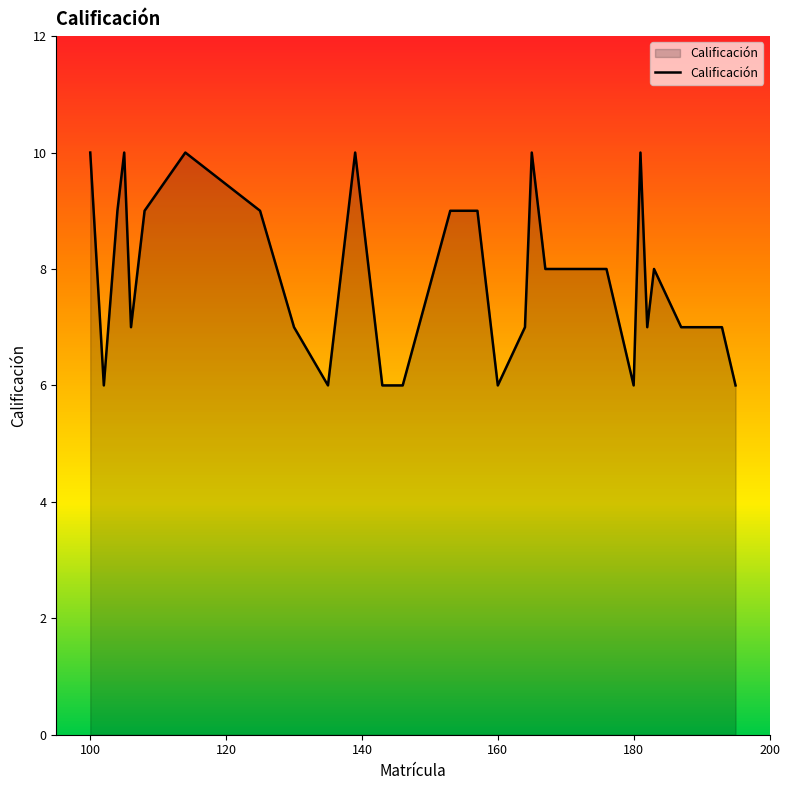

What is the minimum value shown in the chart?

6